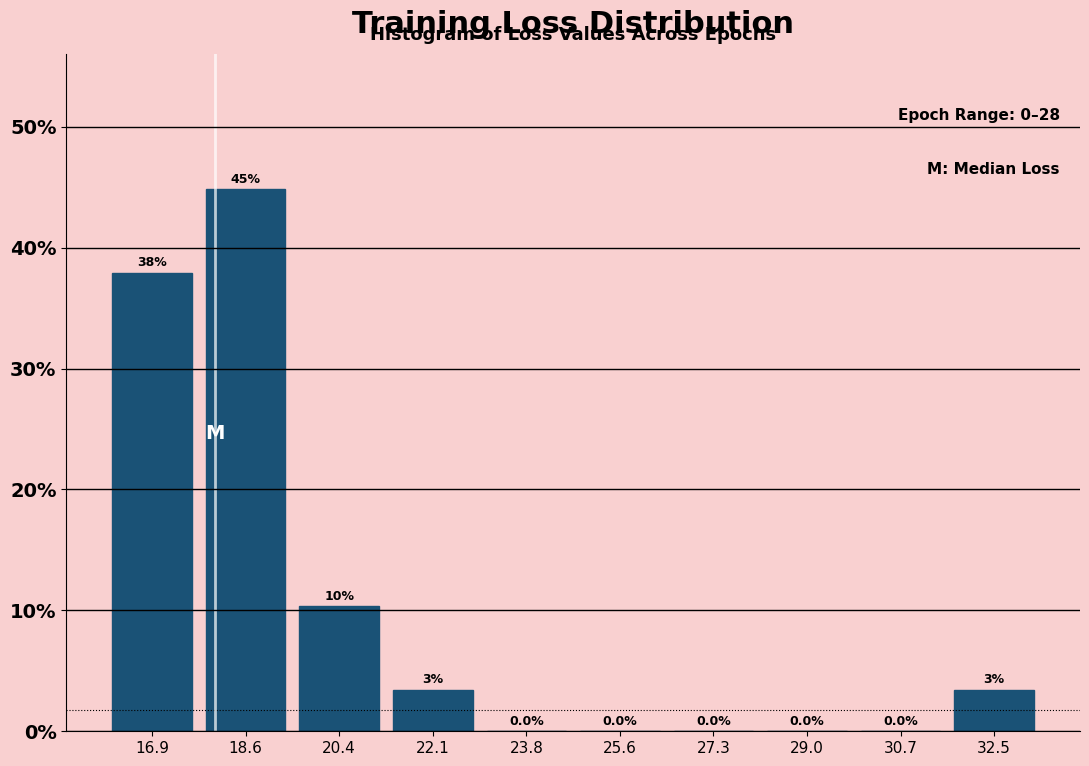

Over which range of the x-axis is the bar tallest?

17.8 to 19.6